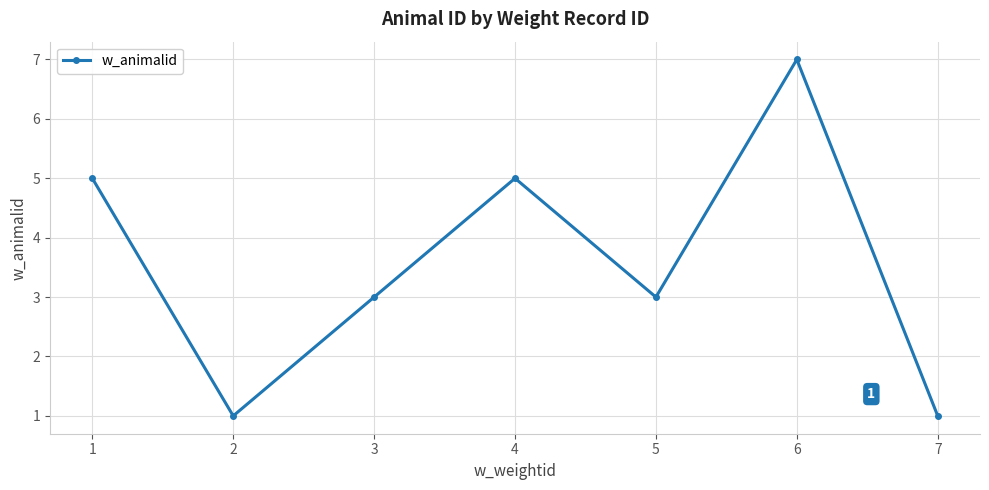

Count the number of categories in the chart.

7